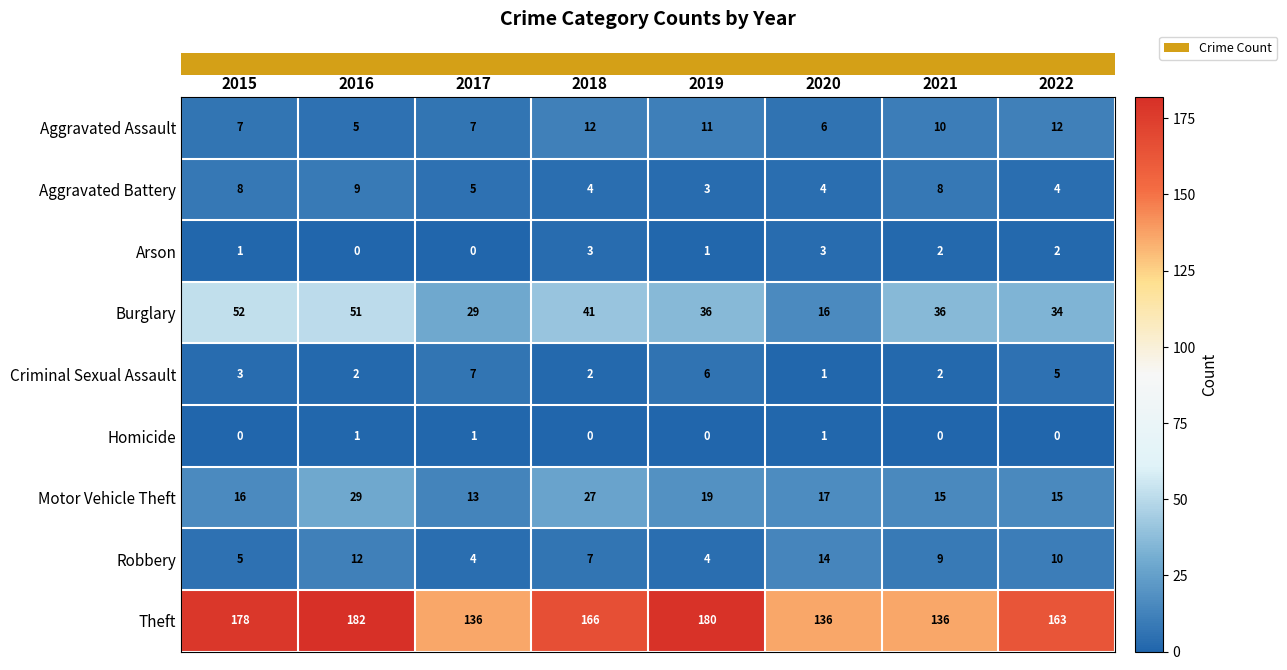

What is the total value across all series at 2020?

198